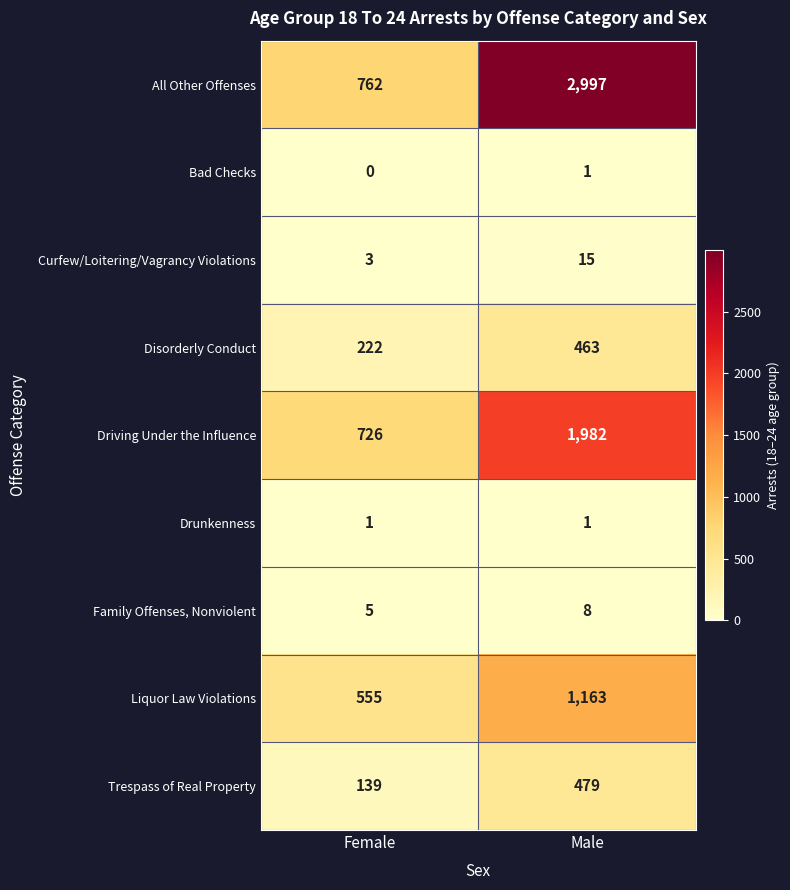

Which series changed the most between Female and Male?

All Other Offenses